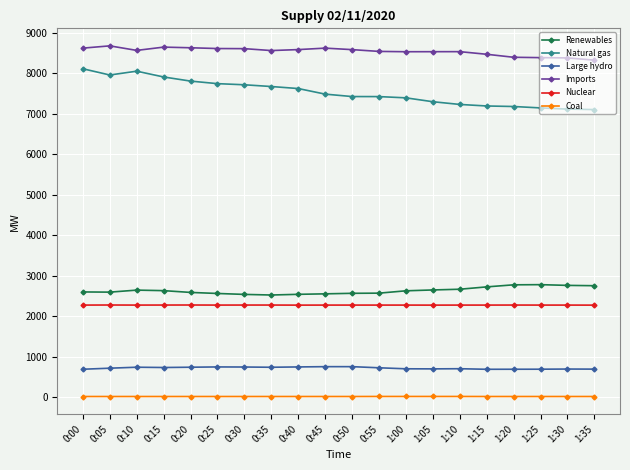

What is the minimum value for Renewables?

2523